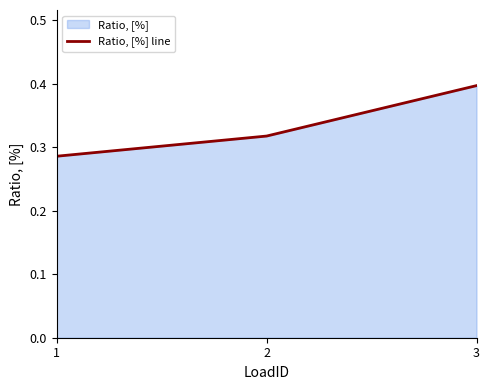

Which label corresponds to the largest value in the chart?

3